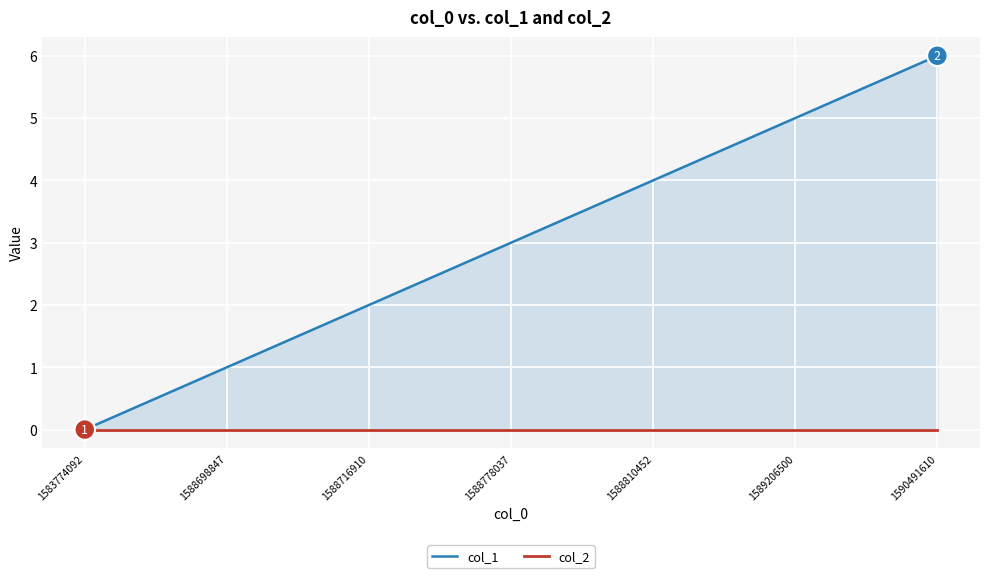

True or false: col_1 has more than 1 interior local peaks.

False